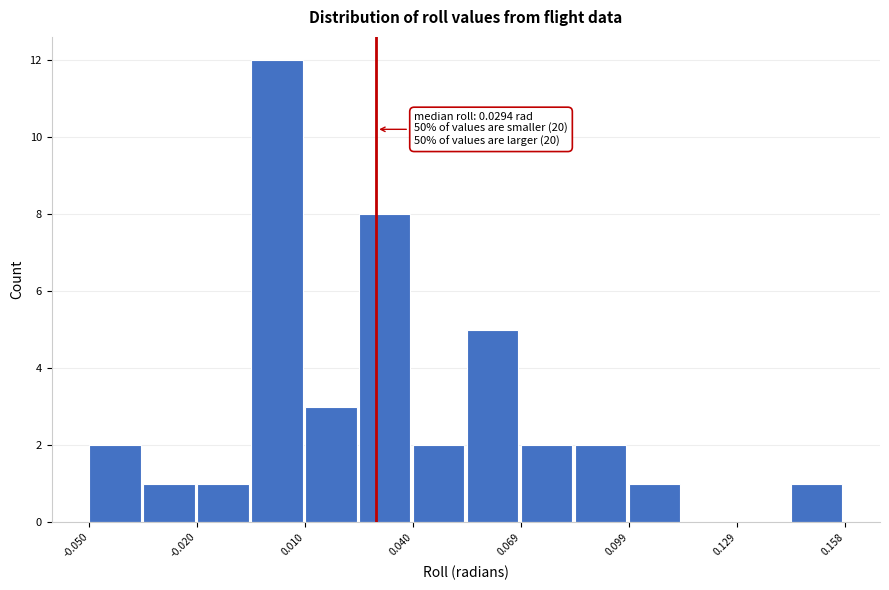

Read against the x-axis, roughly where is the centre of the tallest bar?

0.000